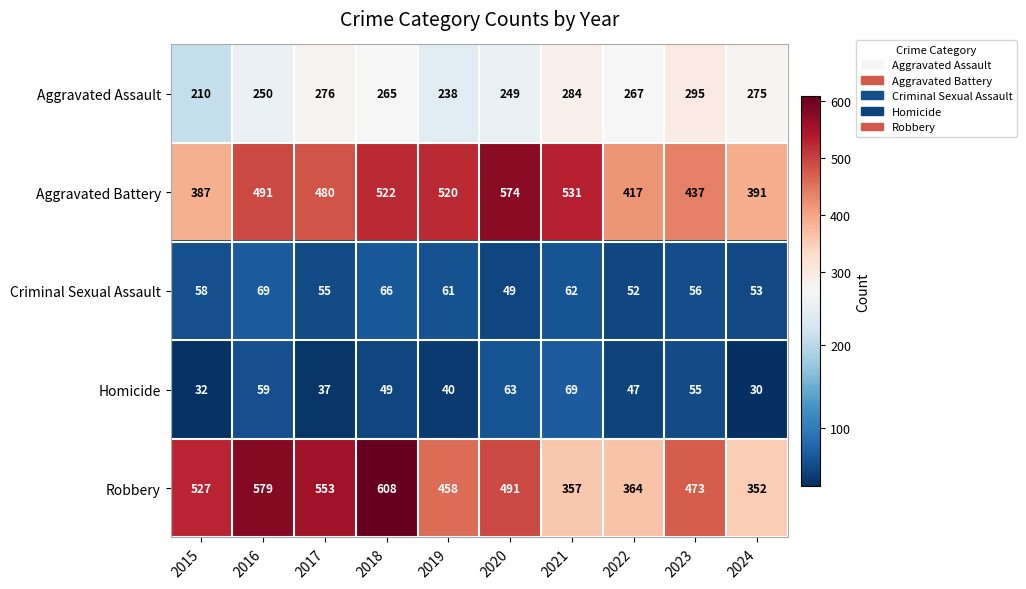

What is the smallest value displayed?

30